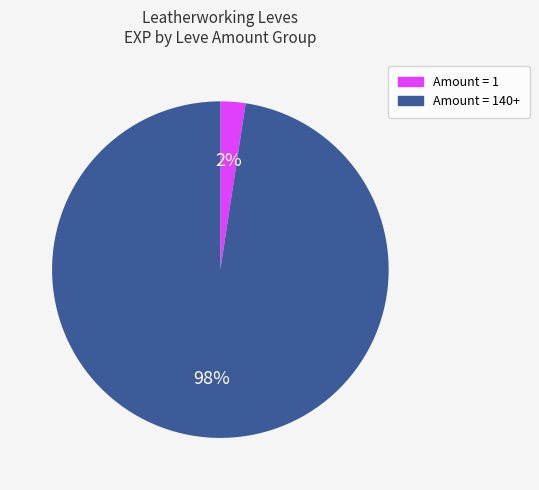

What percentage is the Amount = 140+ slice, to the nearest percent?

98%